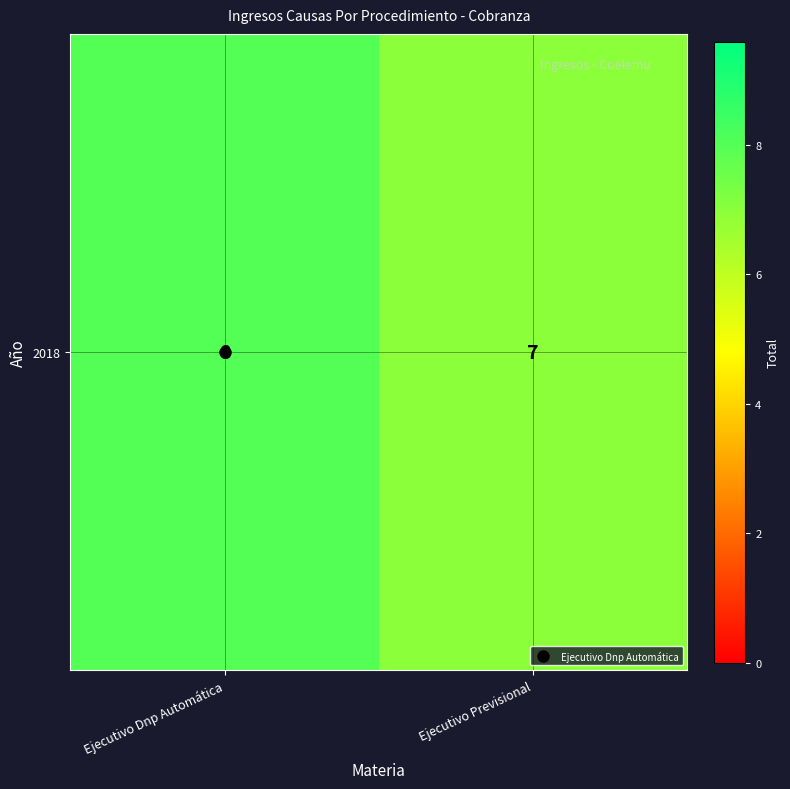

The value at Ejecutivo Dnp Automática is 8. True or false?

True